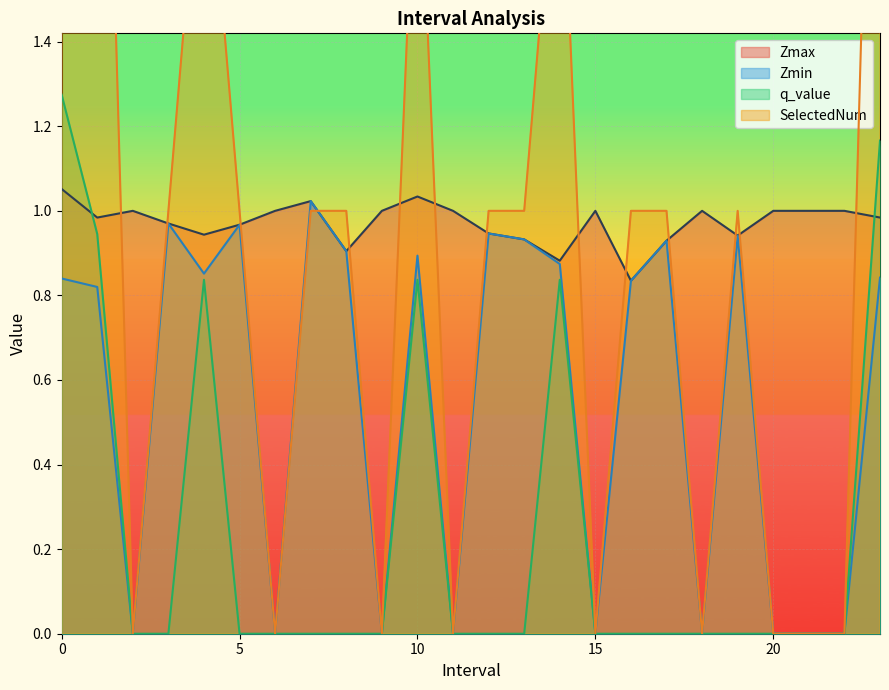

True or false: SelectedNum has a value of 0.4 at 7.0.

False